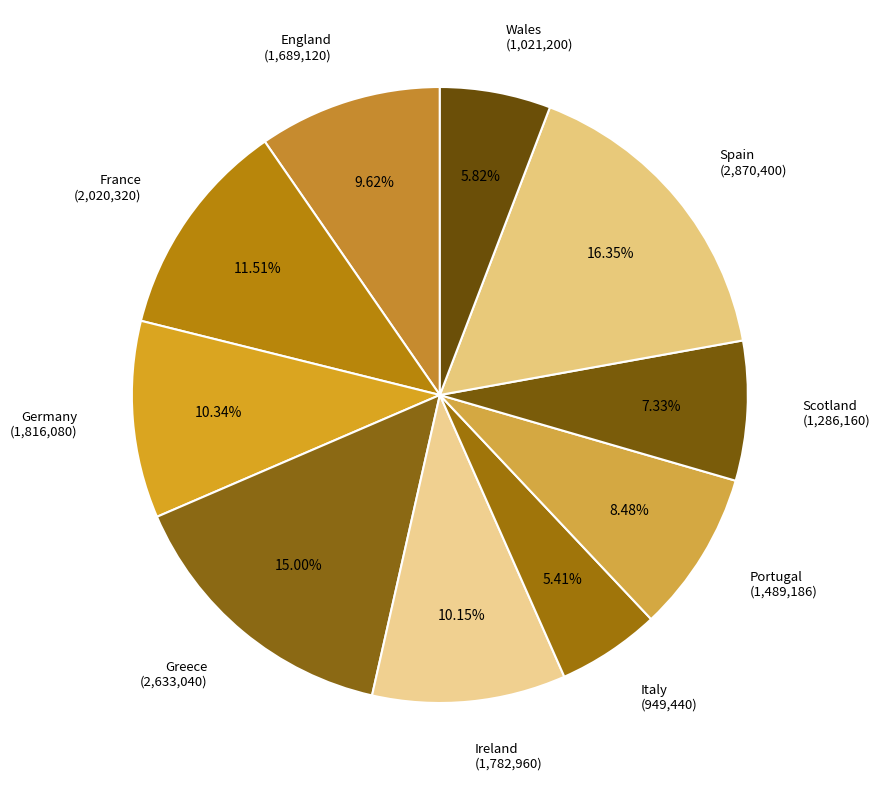

True or false: Greece accounts for 4% of the total.

False